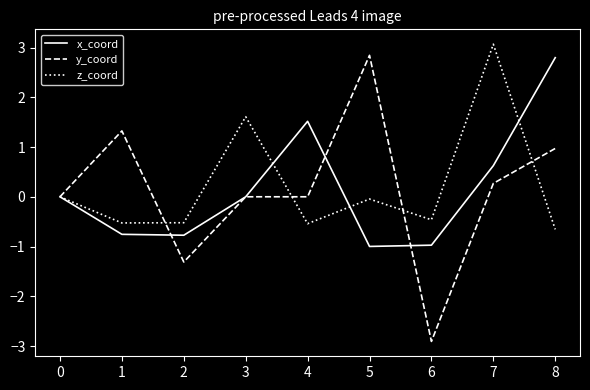

The value of x_coord at 1 is -0.8. True or false?

True